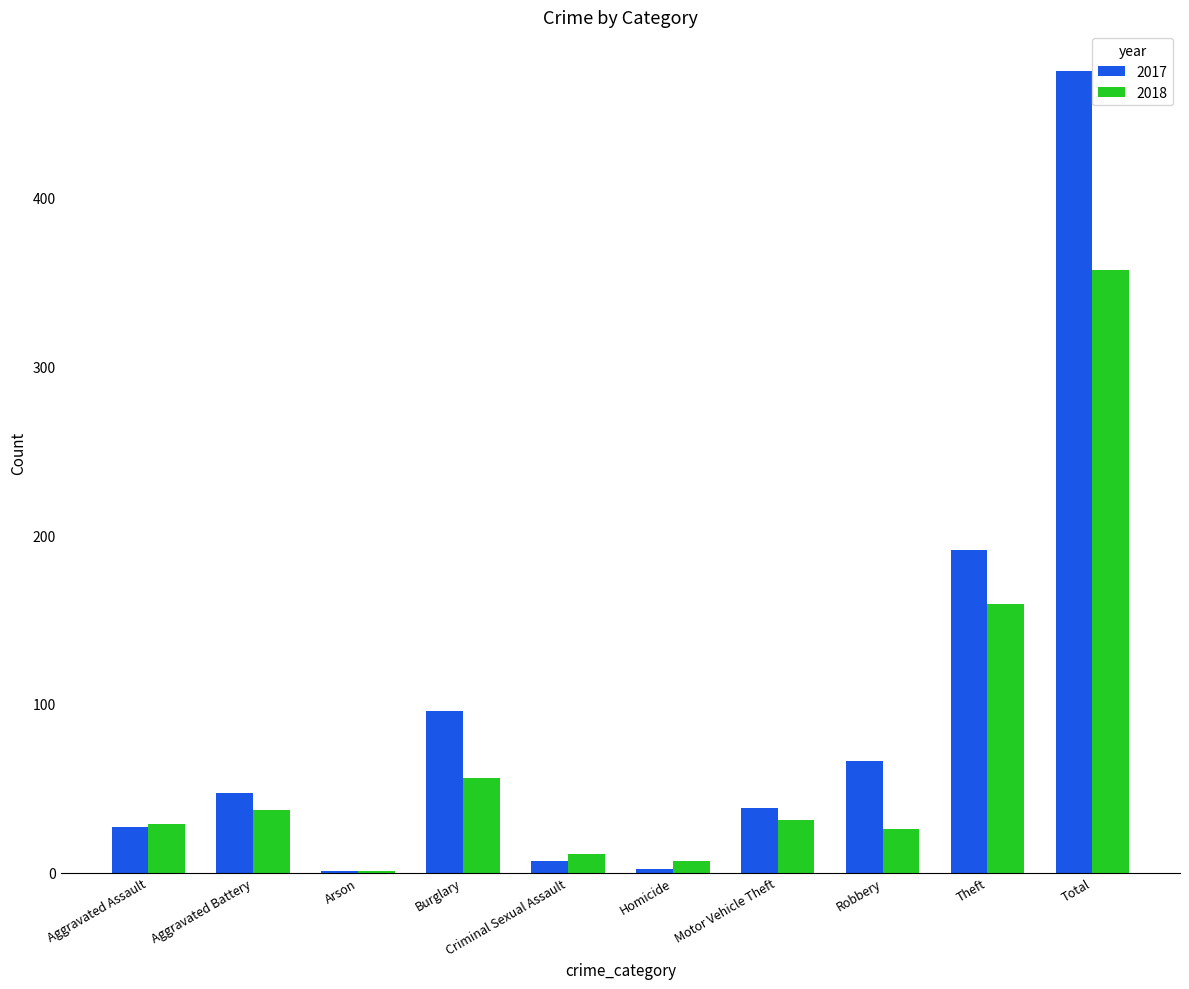

True or false: 2017 has a value of 70 at Theft.

False